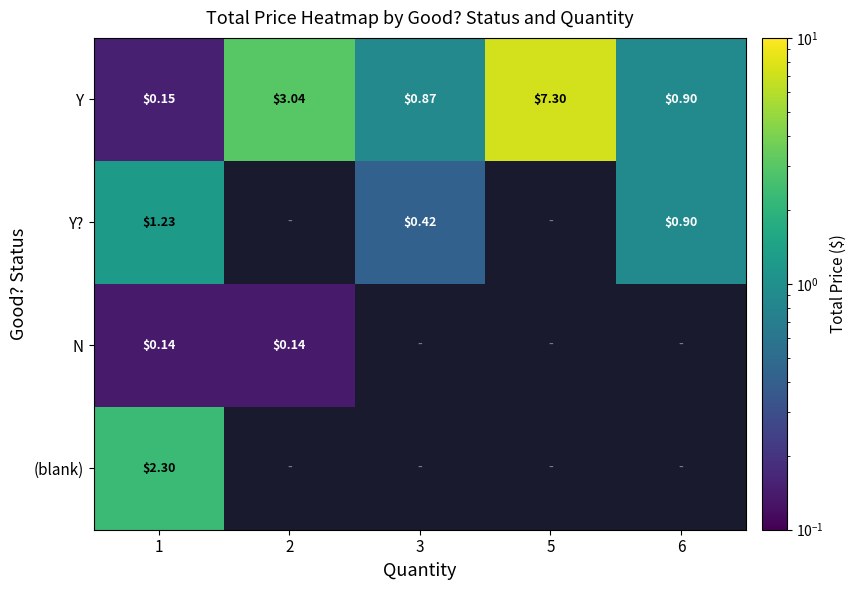

List the series in order of their peak value, highest first.

Y, (blank), Y?, N